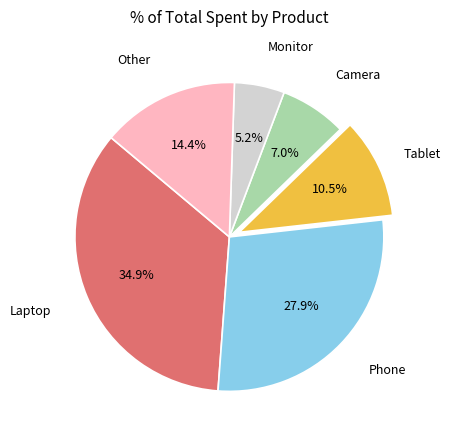

Is there a majority slice in this chart?

No